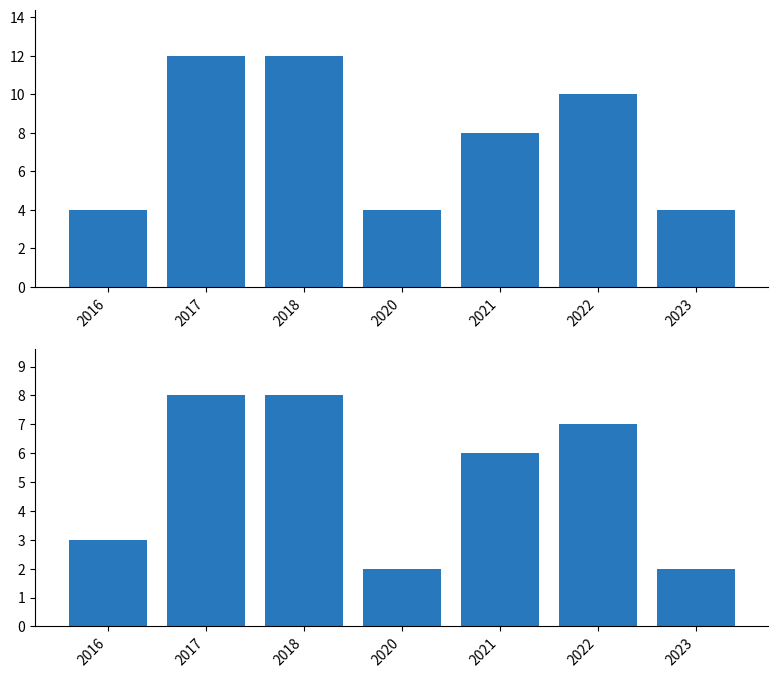

Read the Total value at 2016.

4